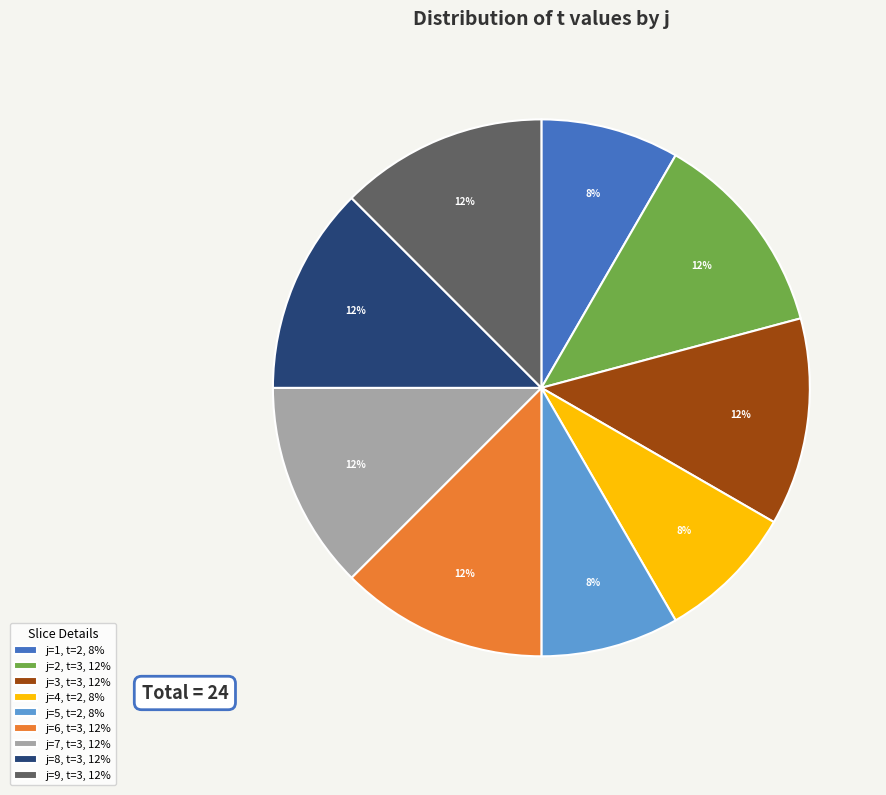

Do j=5, t=2, 8% and j=2, t=3, 12% together represent more than half of the pie?

No